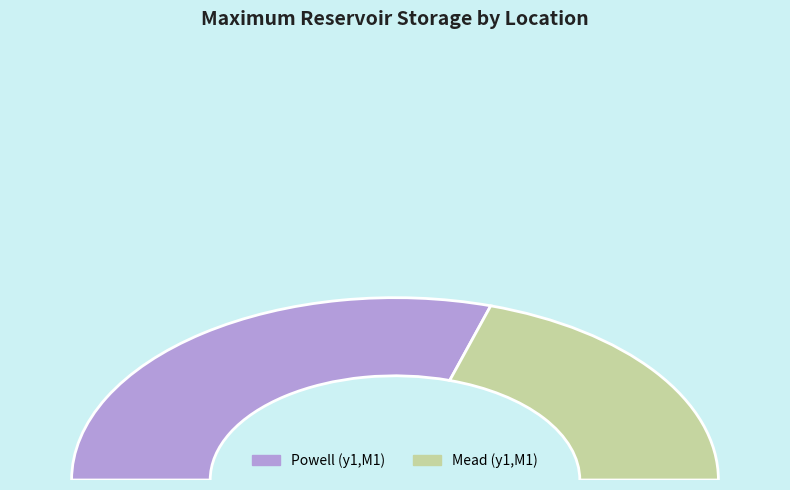

How many slices are in this pie chart?

2